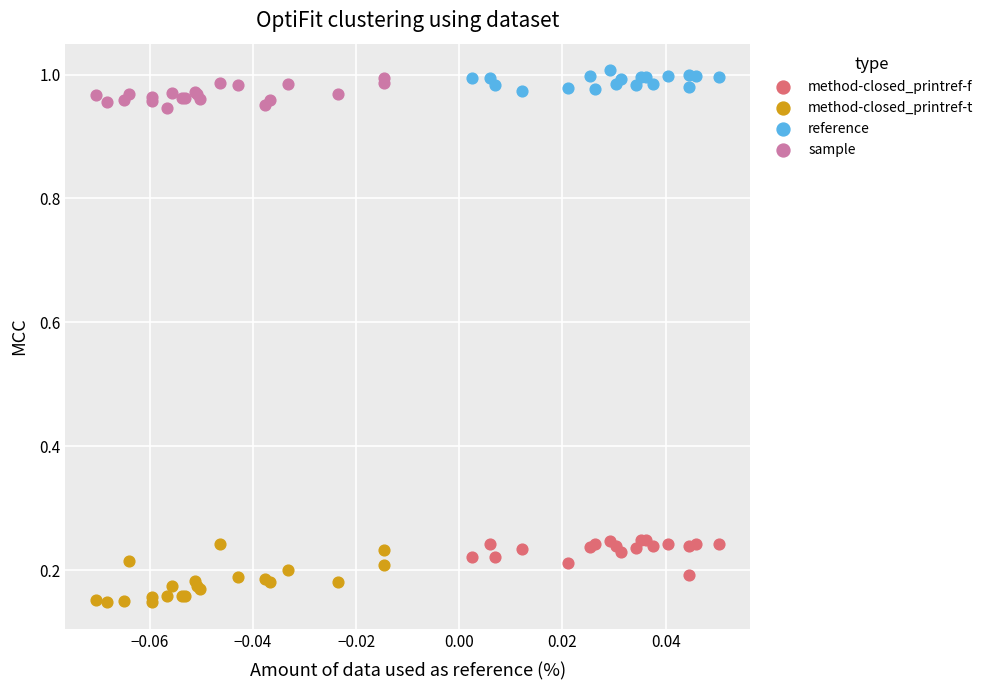

Which series contains the highest Y value?

reference